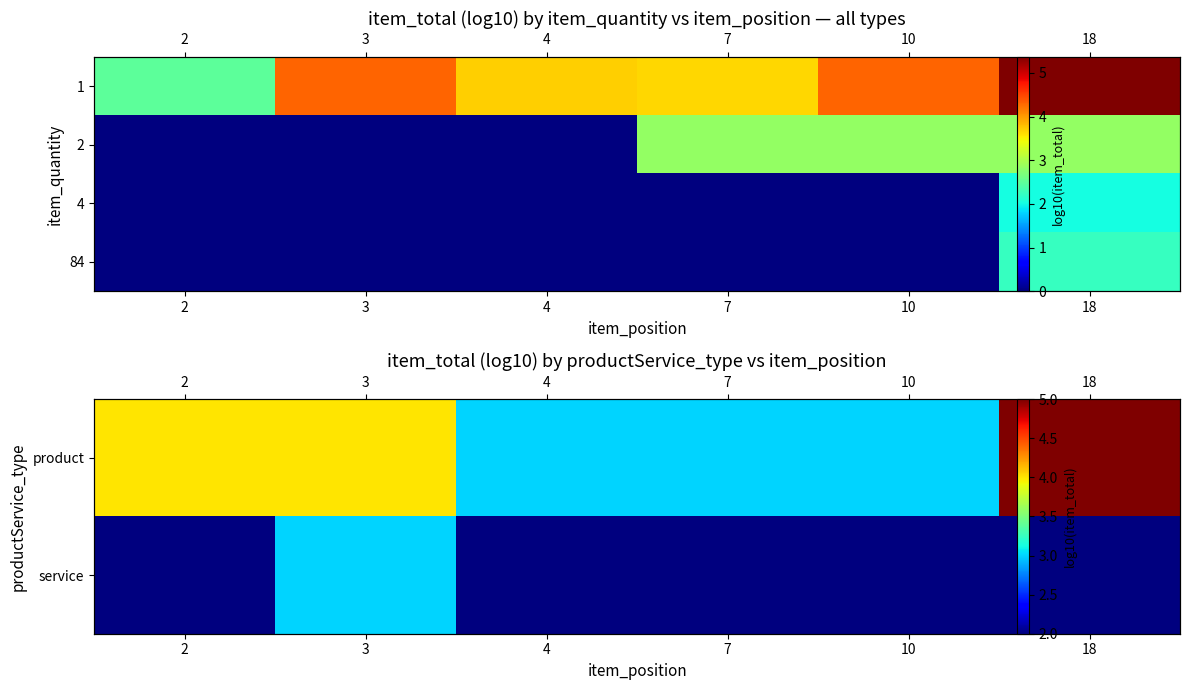

True or false: 4 has a value of 0.0 at 3.

True